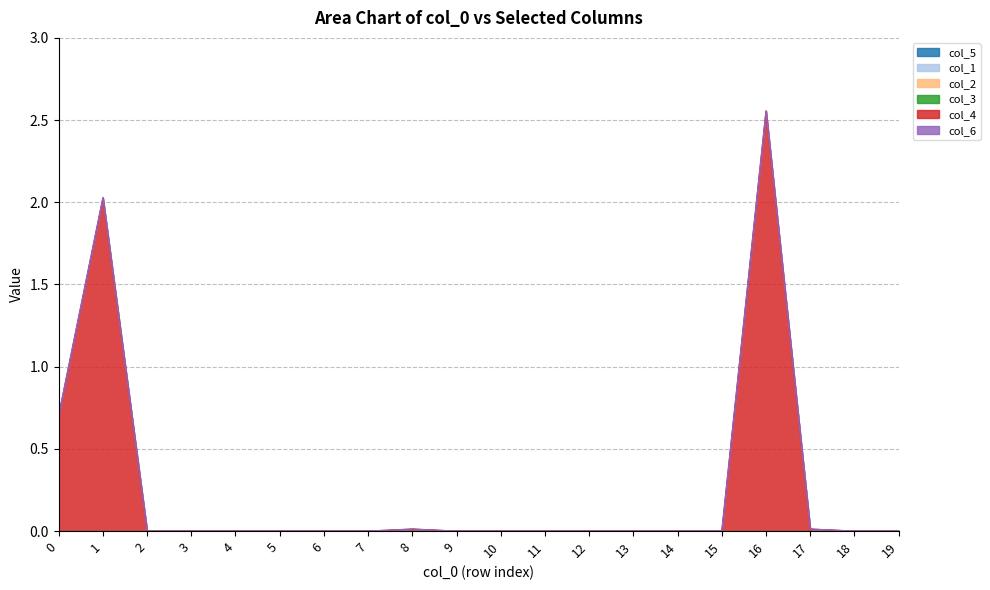

True or false: col_1 and col_6 cross at least once.

False